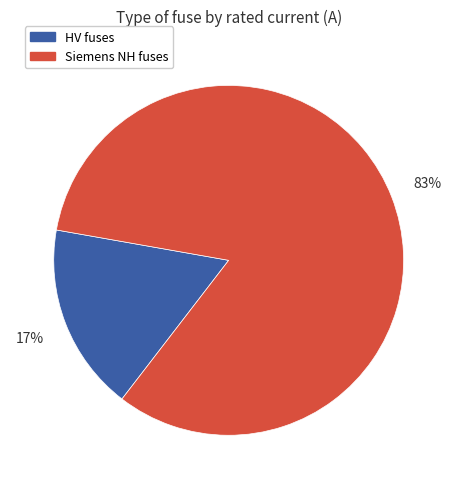

Rank the categories by value from lowest to highest.

HV fuses, Siemens NH fuses